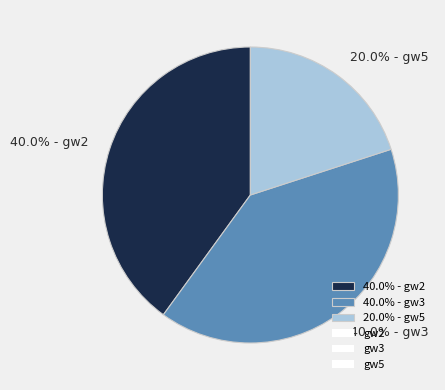

Which category has the smallest portion of the pie?

20.0% - gw5